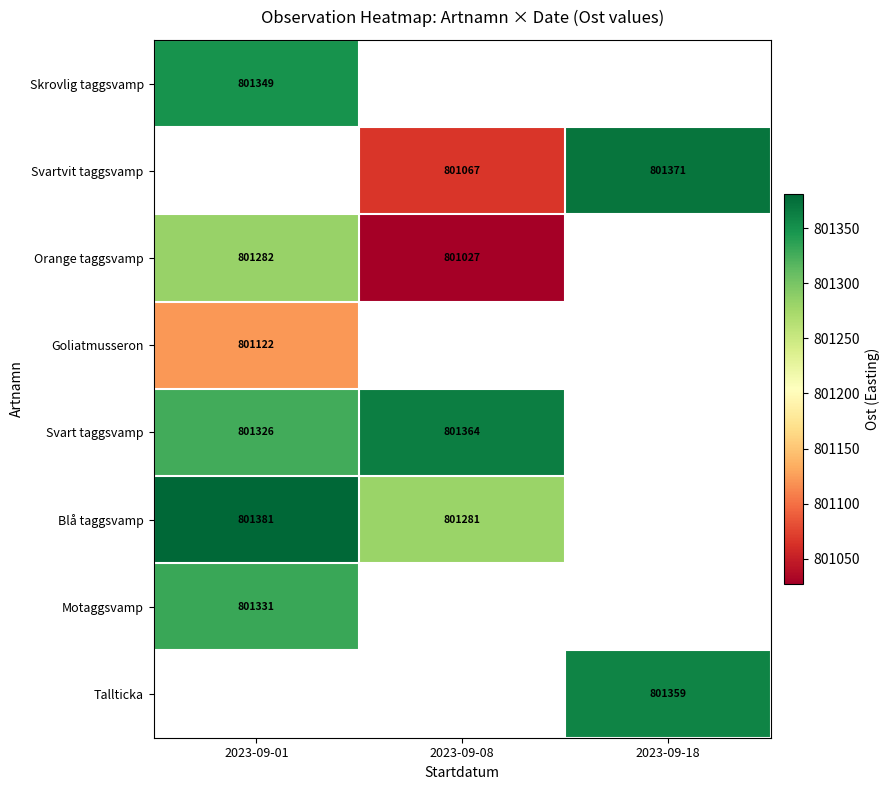

Is it true that Skrovlig taggsvamp equals 305316 at 2023-09-01?

False